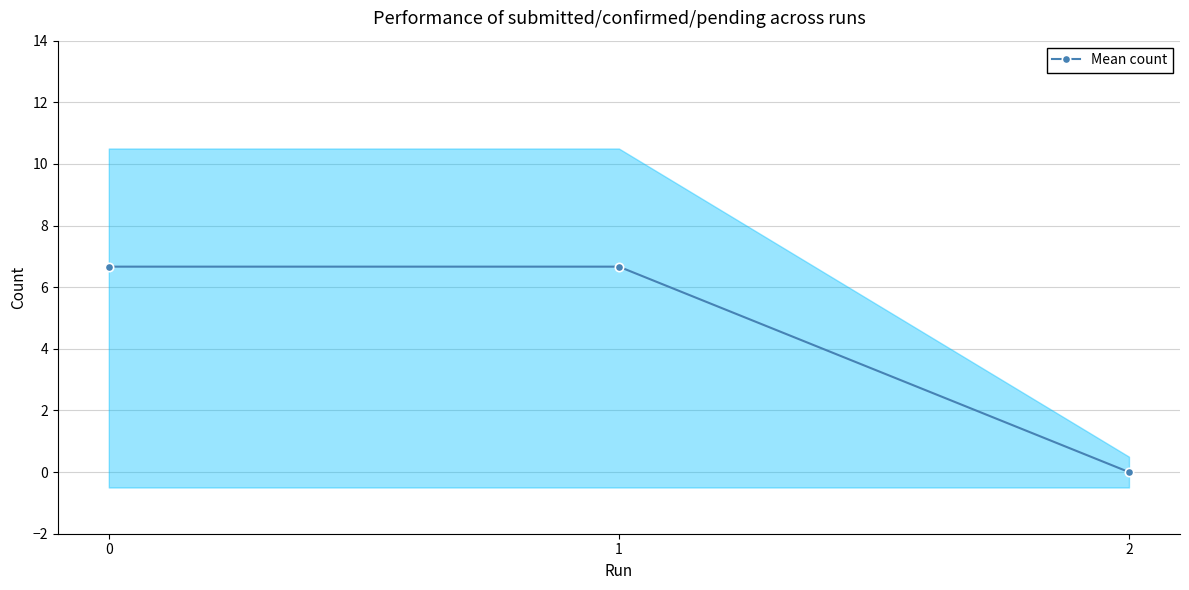

True or false: the data shows 6.7 at 1.

True